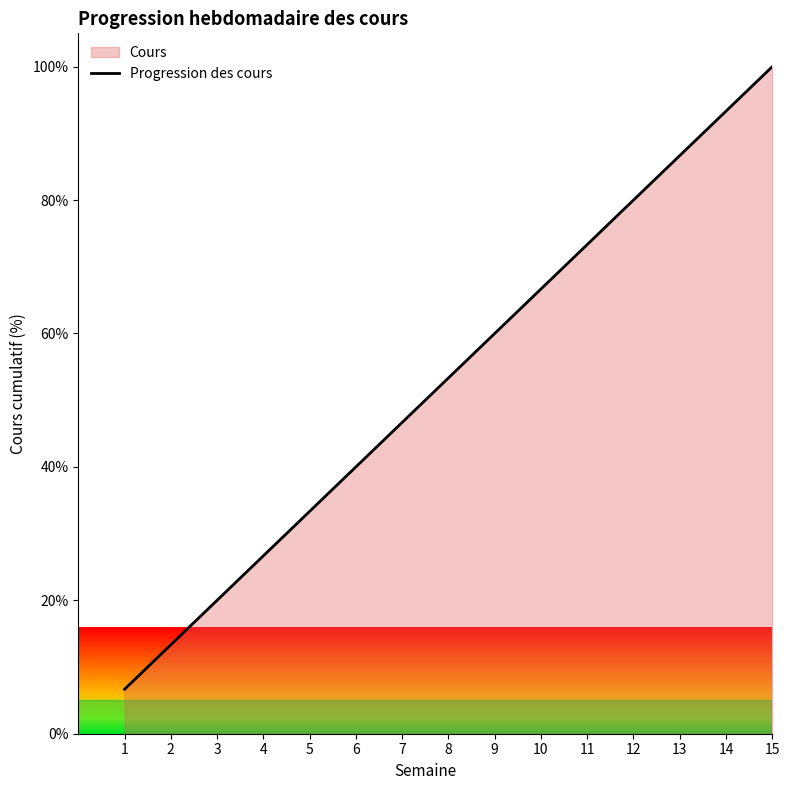

The chart shows a value of 13.3 at 8. True or false?

False